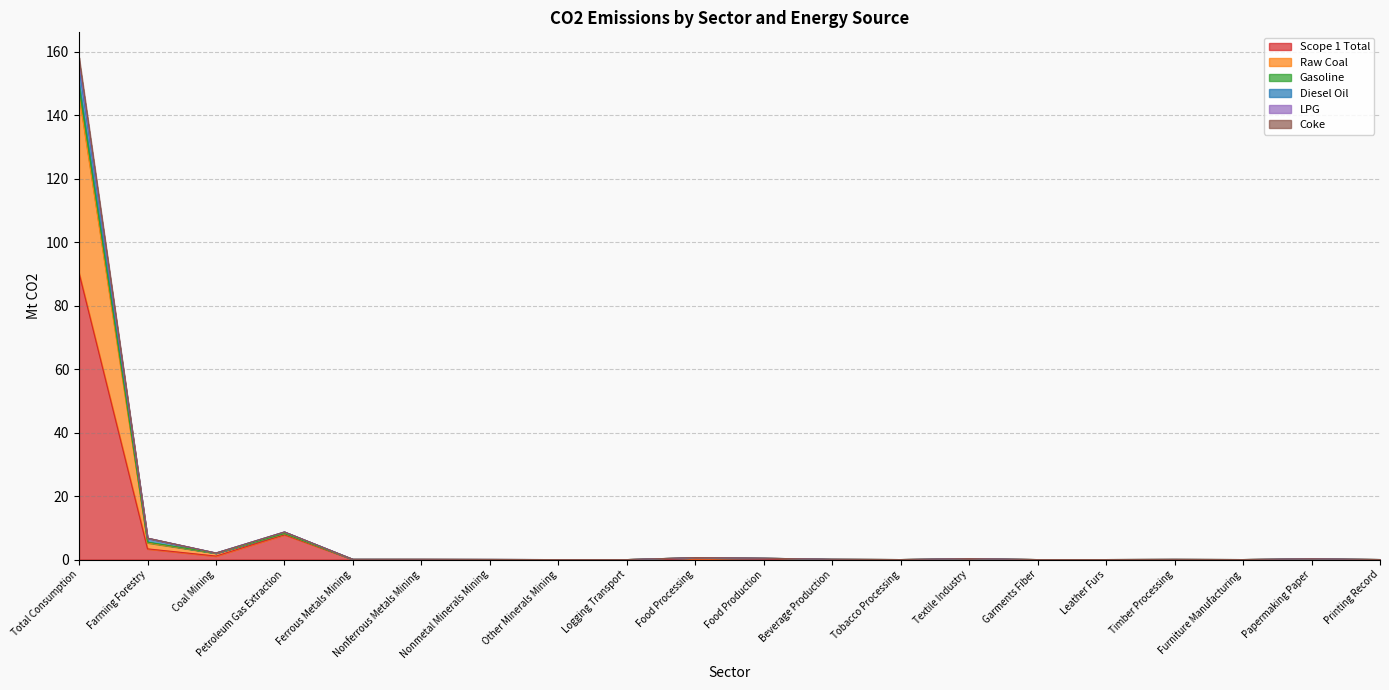

What is the highest value of the Diesel Oil series?

155.6